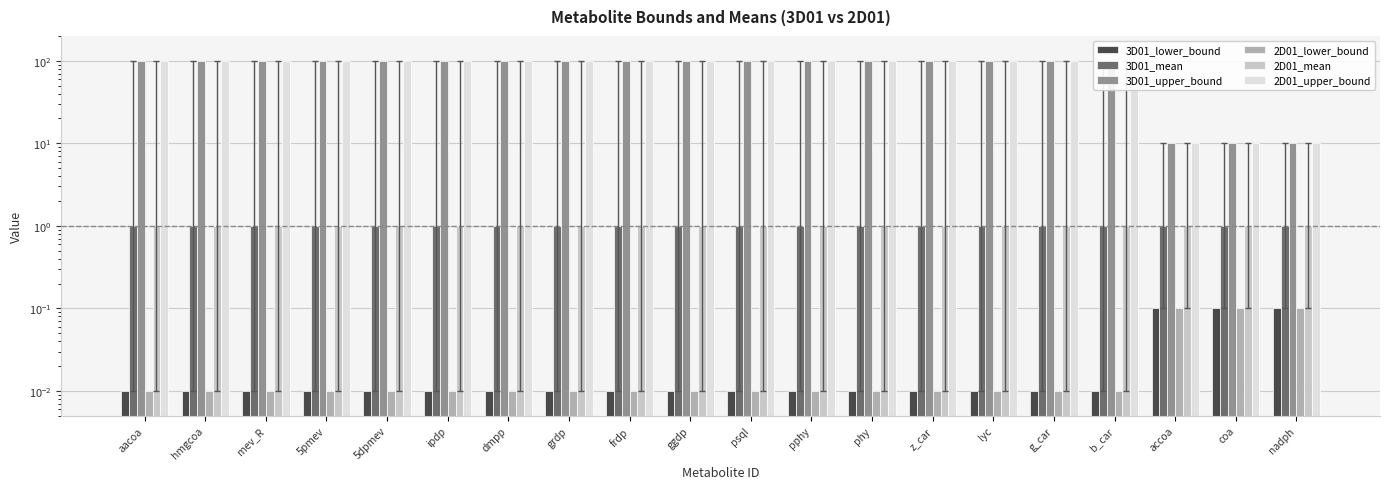

What position from the right is dmpp?

14